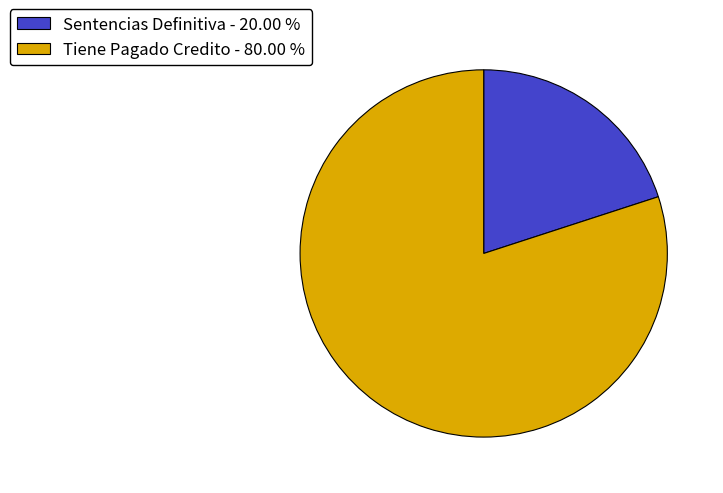

Is it true that Sentencias Definitiva is 13% of the pie?

False